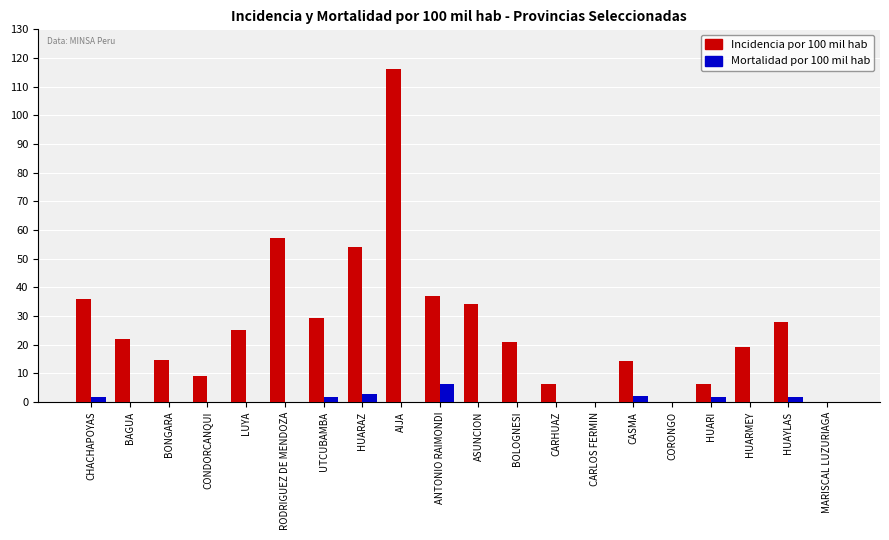

What is the highest value of the Mortalidad por 100 mil hab series?

6.1